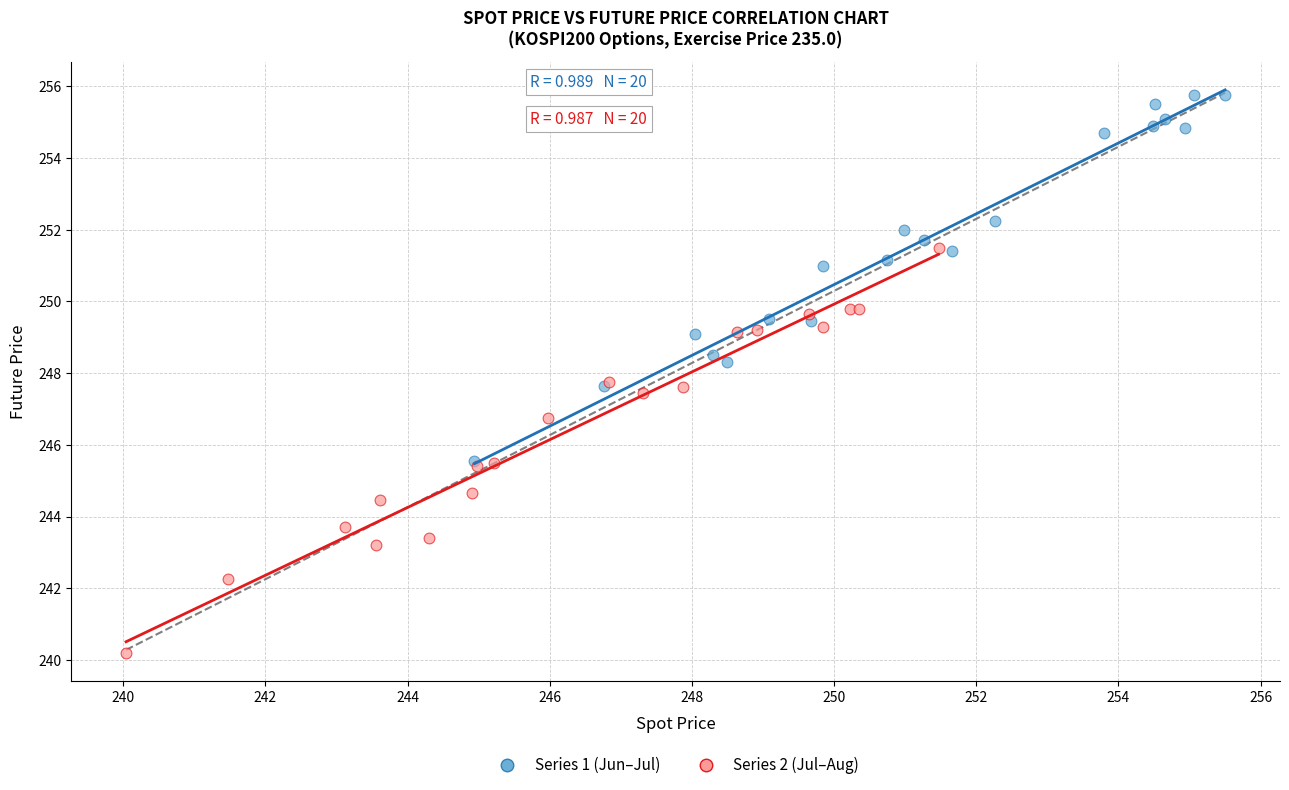

Which series contains the highest Y value?

Series 1 (Jun–Jul)